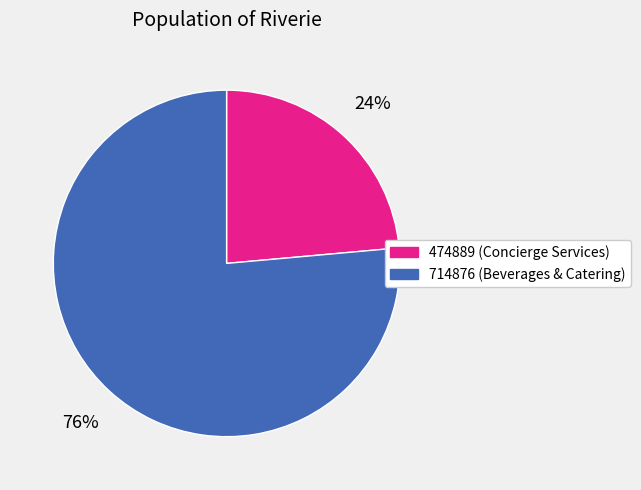

How many segments does this pie chart have?

2